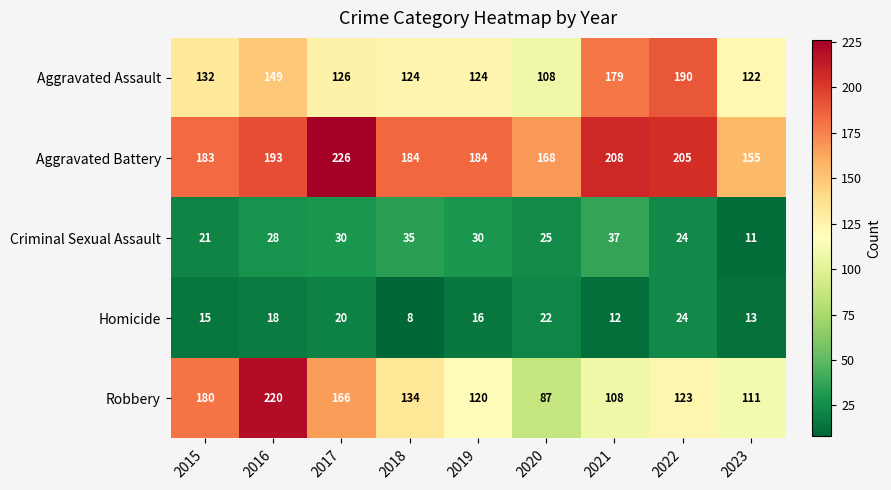

What is the difference between the maximum and minimum values in the Aggravated Battery series?

71